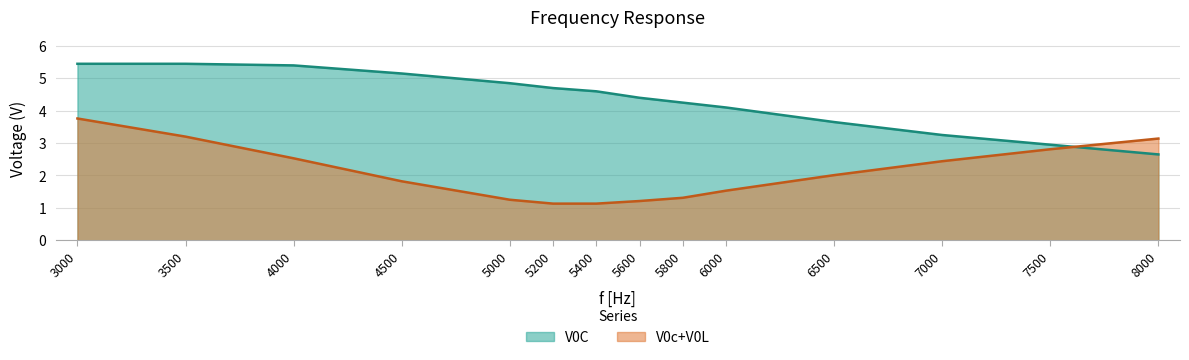

What is the difference between the V0C values at 7500 and 6500?

0.7